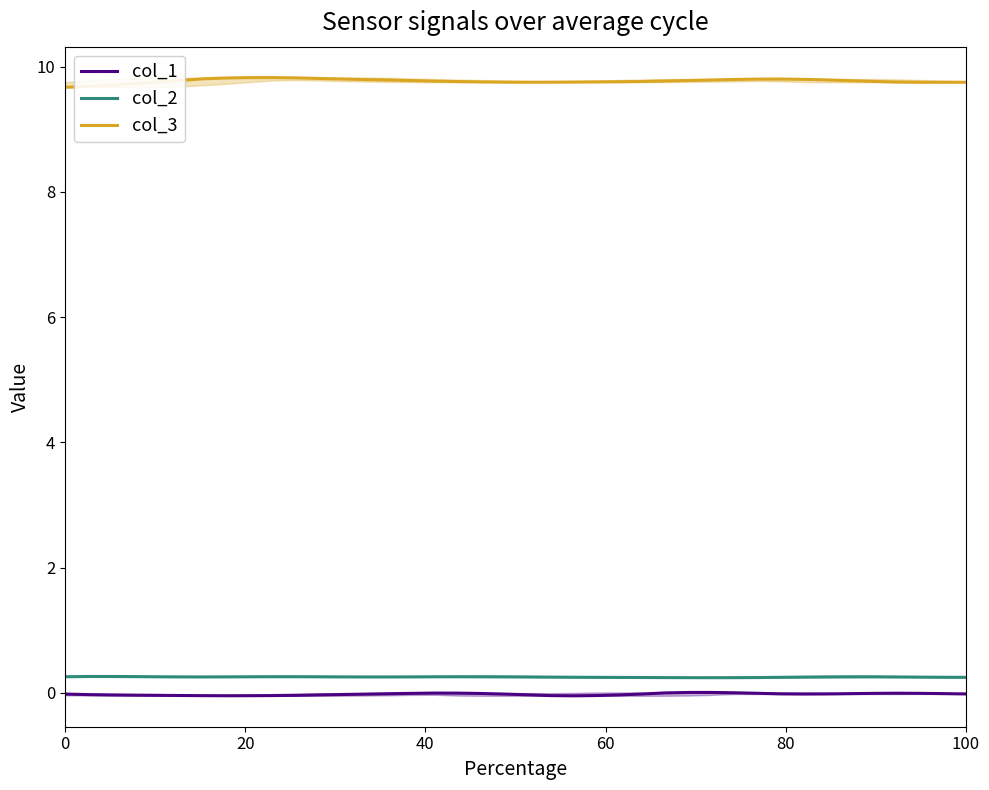

Count the number of data series in this chart.

3